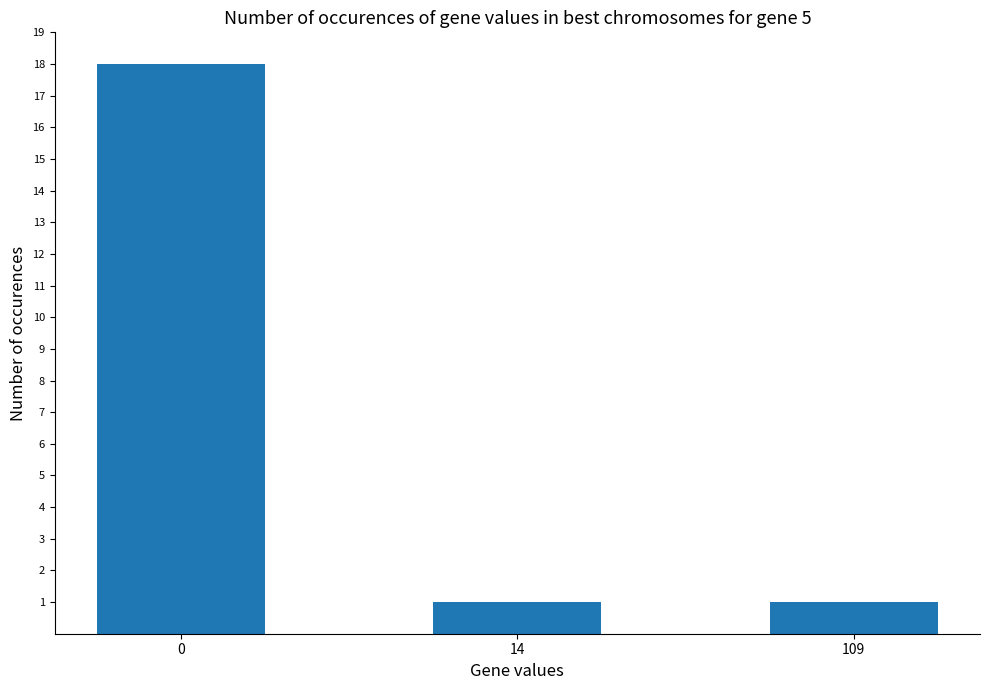

What is the maximum value shown in the chart?

18